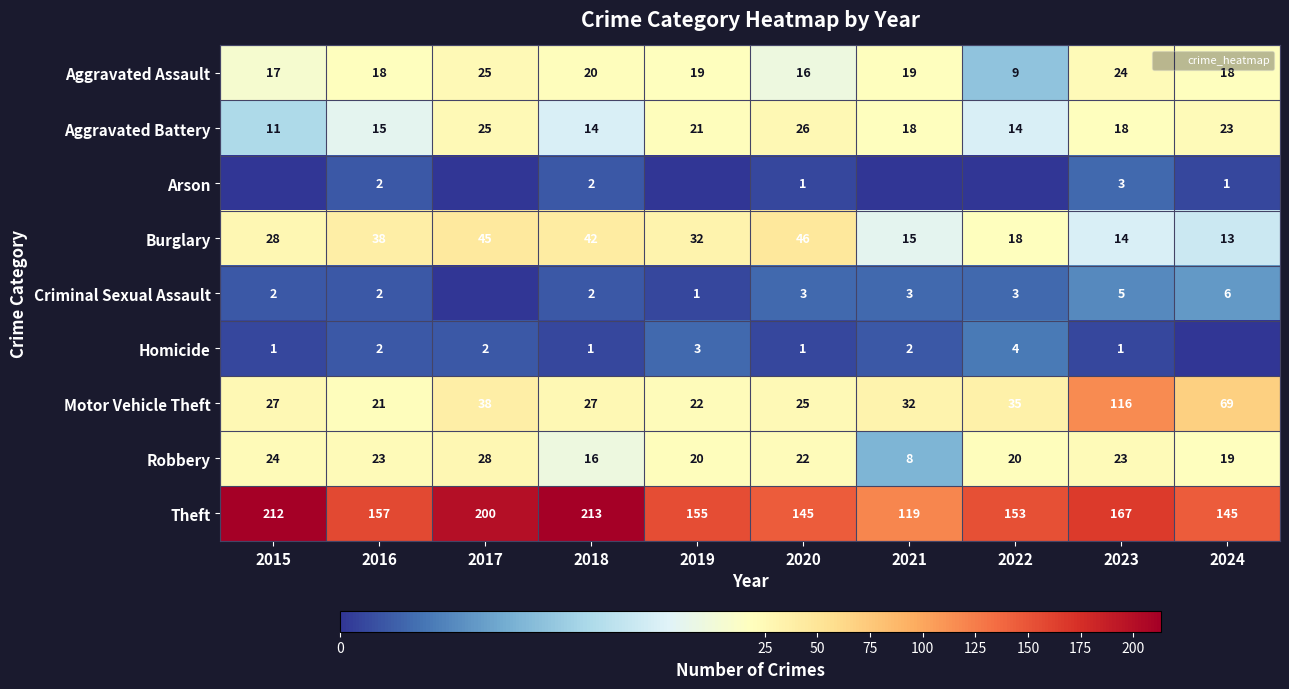

Where does the Aggravated Assault series first go above 19?

2017